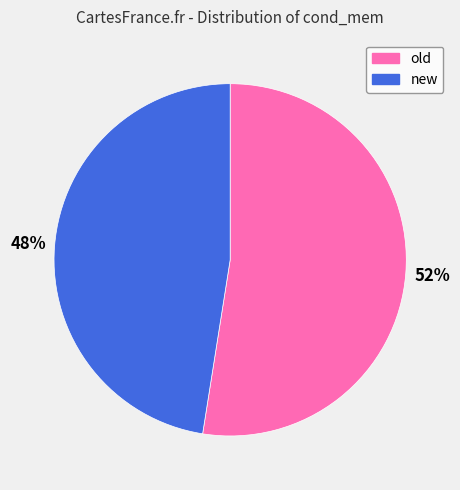

To the nearest percent, what is the combined percentage of old and new?

100%